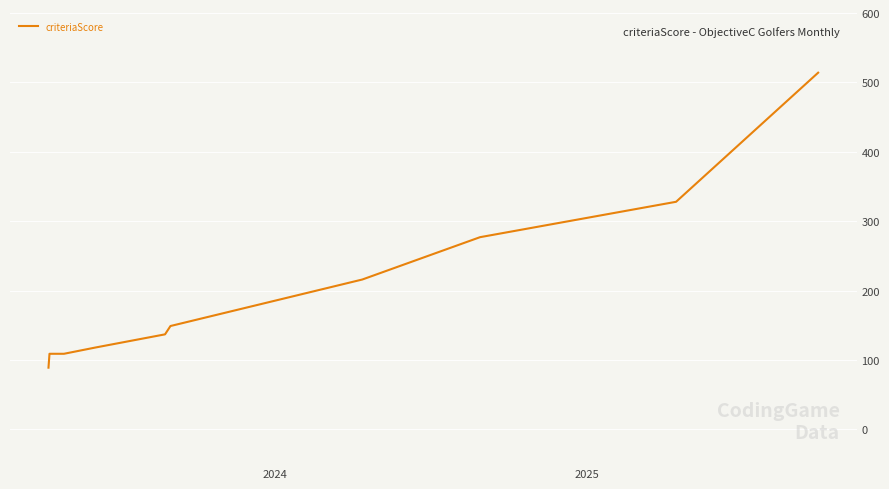

What is the difference between the maximum and minimum values?

425